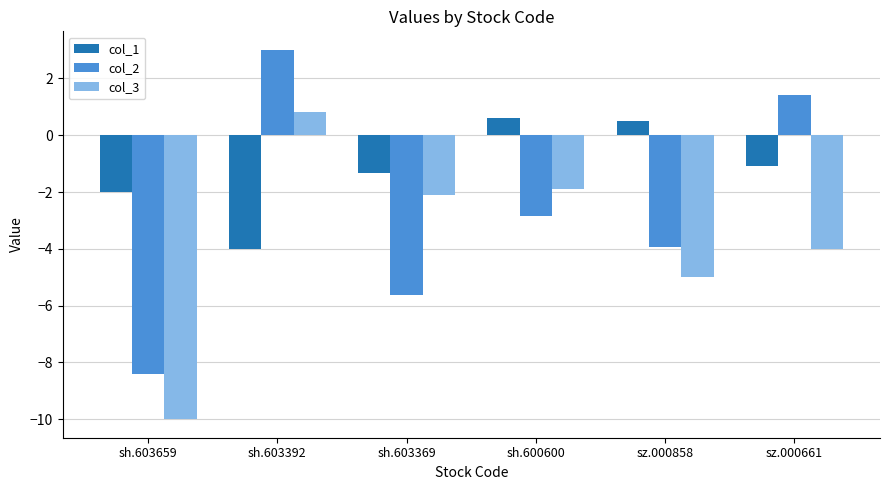

How many data points in col_2 are less than -2?

4